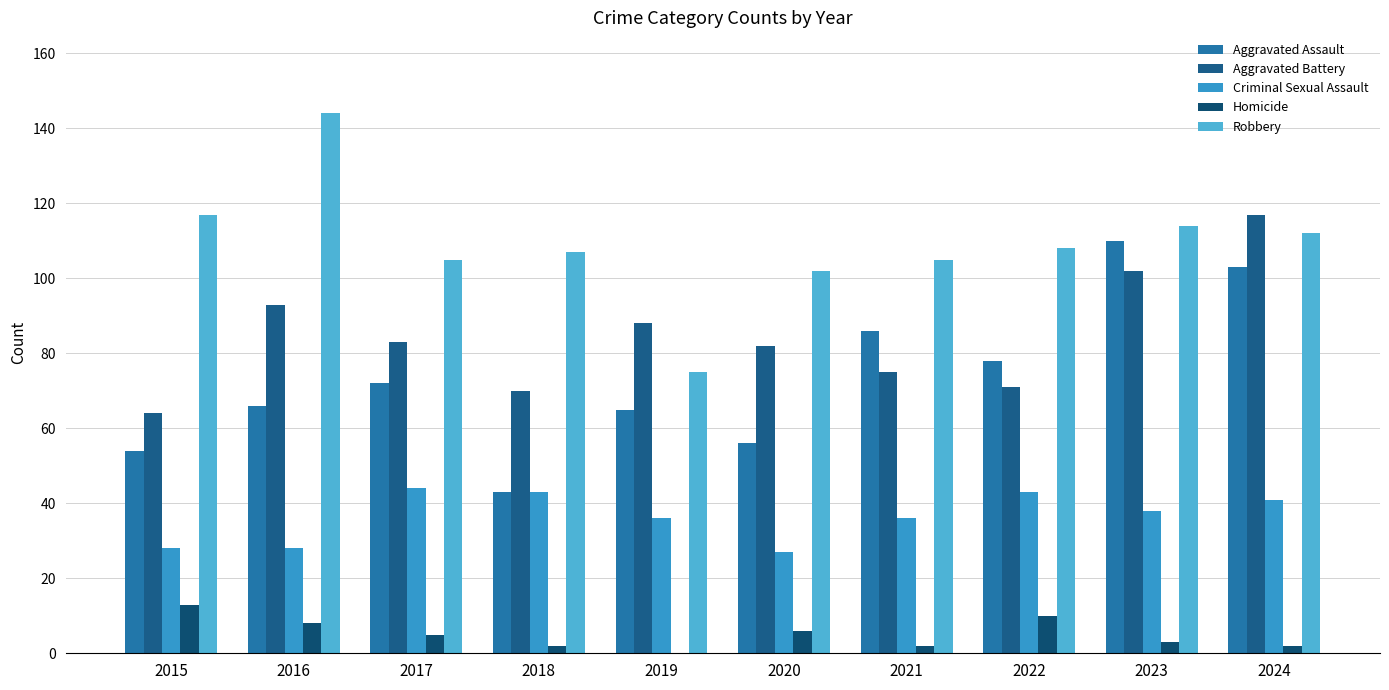

How many distinct data groups are displayed?

5